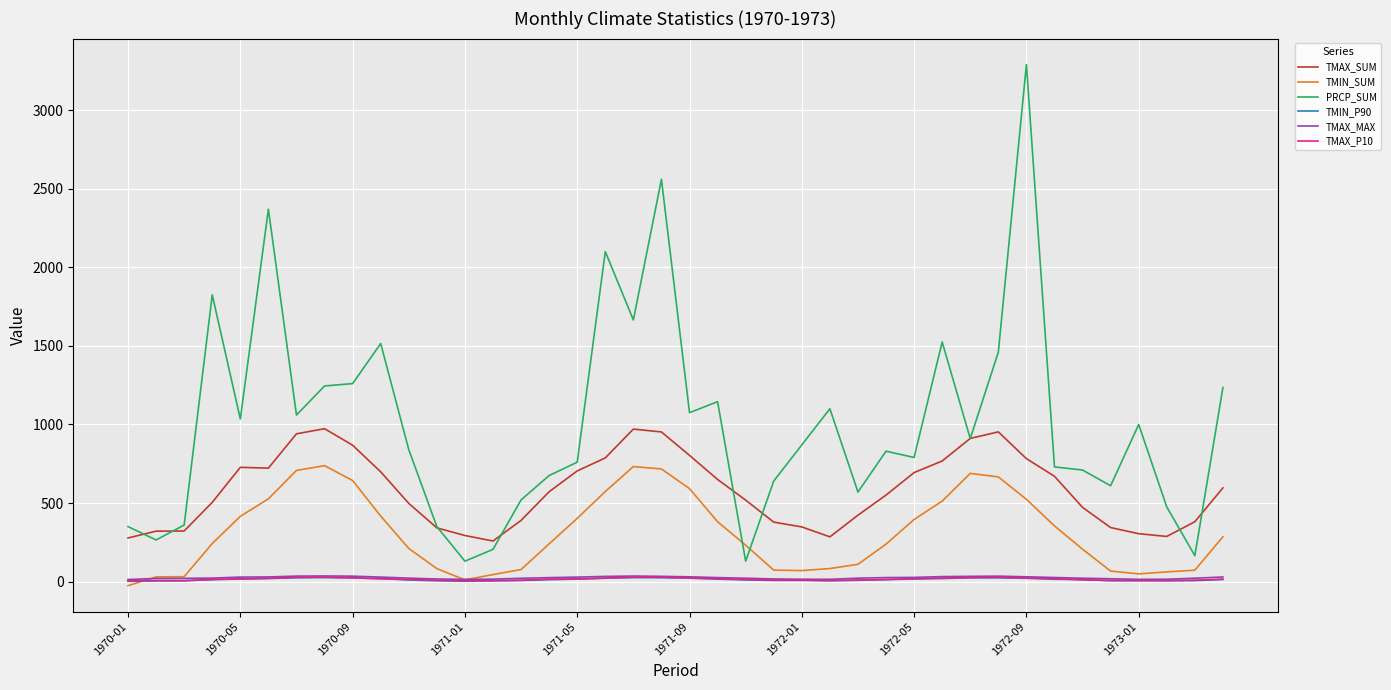

True or false: TMIN_SUM and PRCP_SUM cross at least once.

True